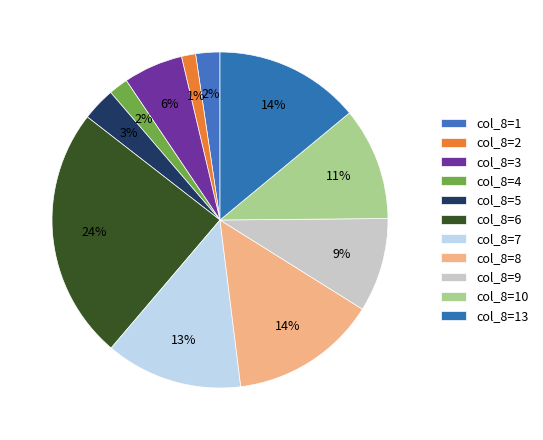

How many segments does this pie chart have?

11